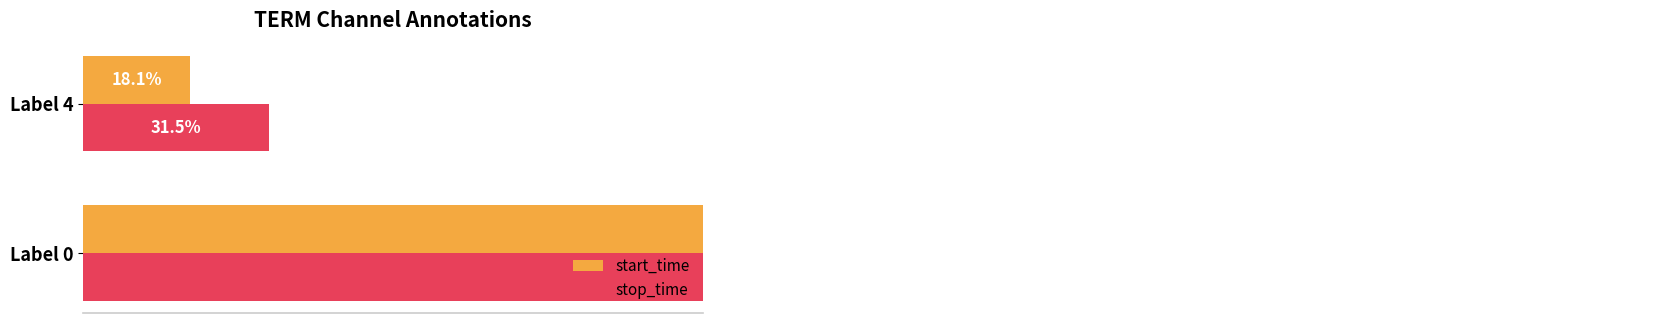

How many series are shown in this chart?

2